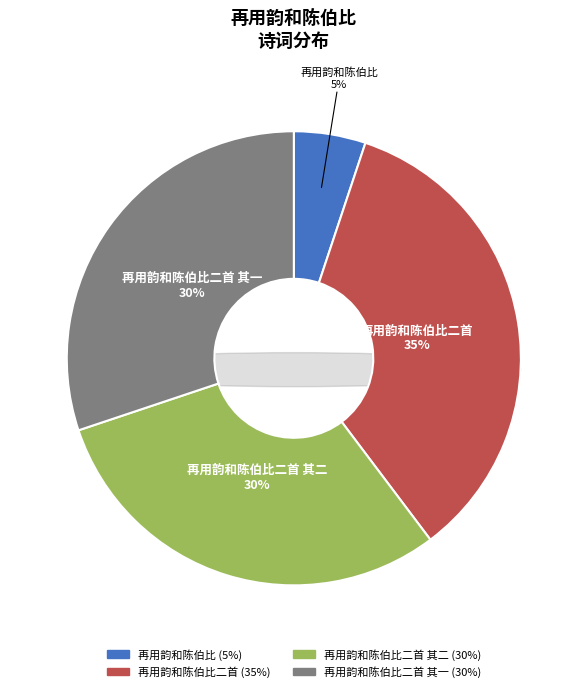

To the nearest percent, what portion does 再用韵和陈伯比二首 represent?

35%